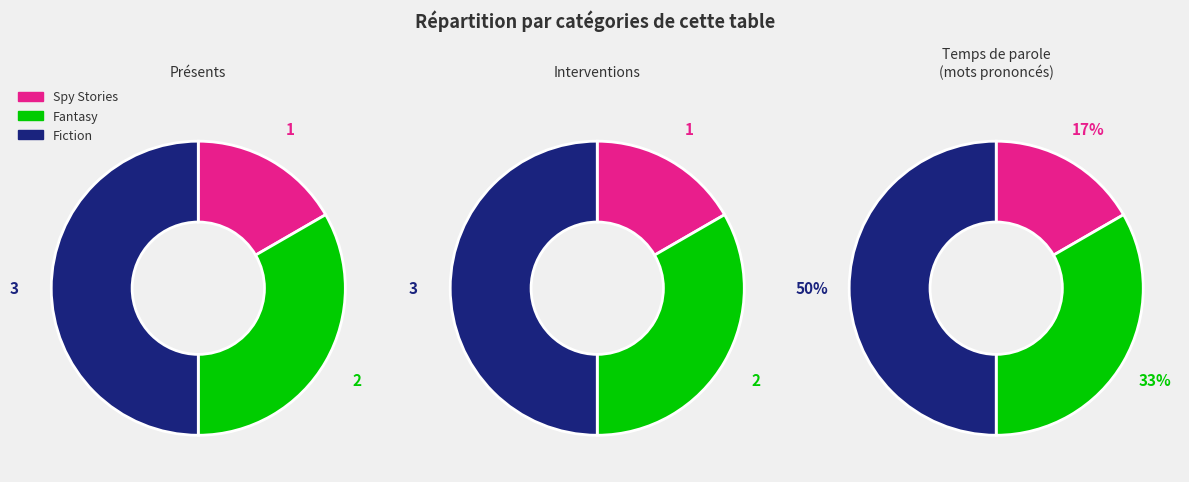

Rank the categories by value from lowest to highest.

Spy Stories, Fantasy, Fiction